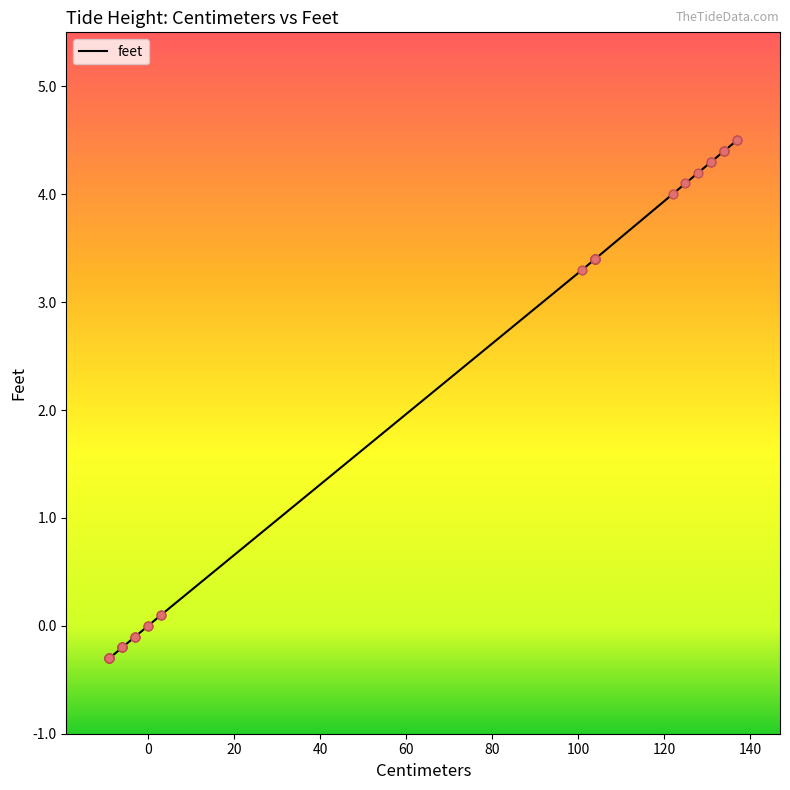

What is the change in value from -9 to 104?

+3.7